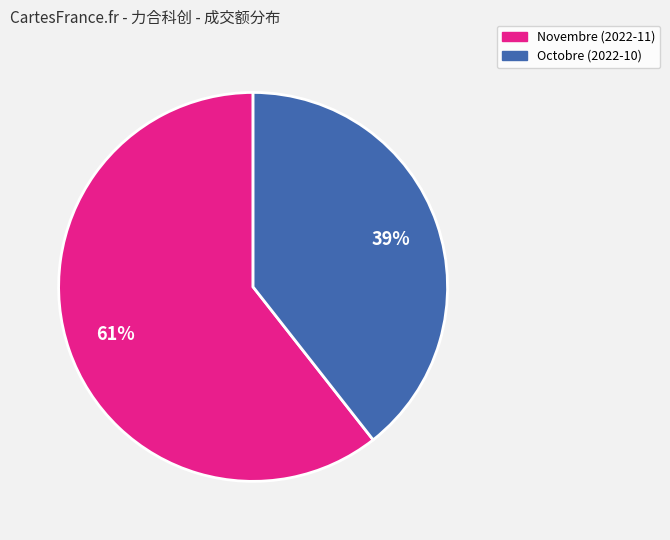

To the nearest percent, what is the average slice percentage?

50%